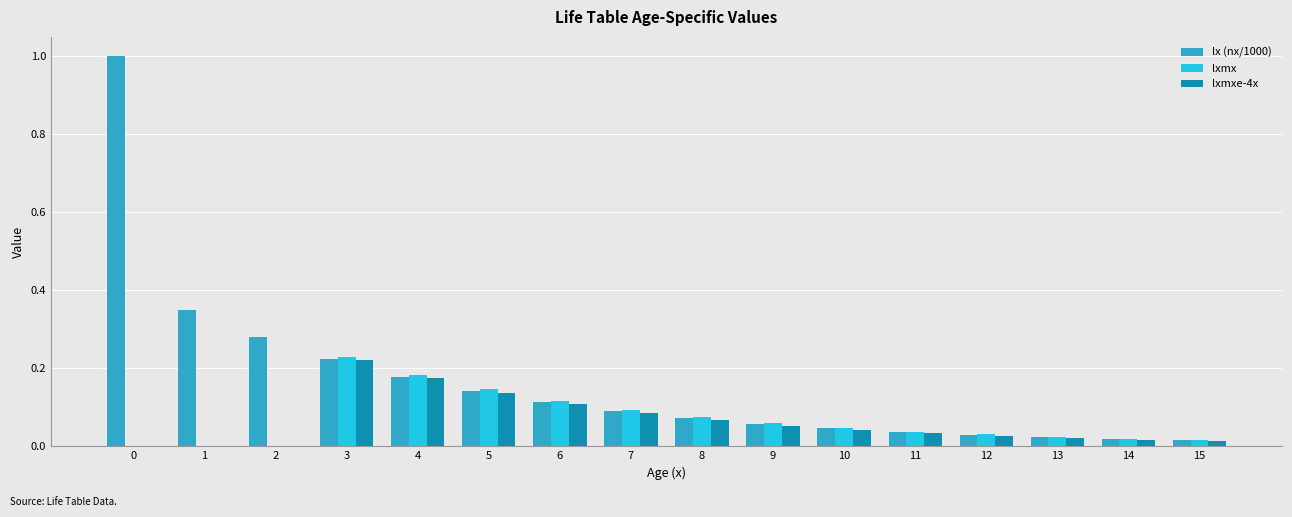

How many groups of bars are there?

16